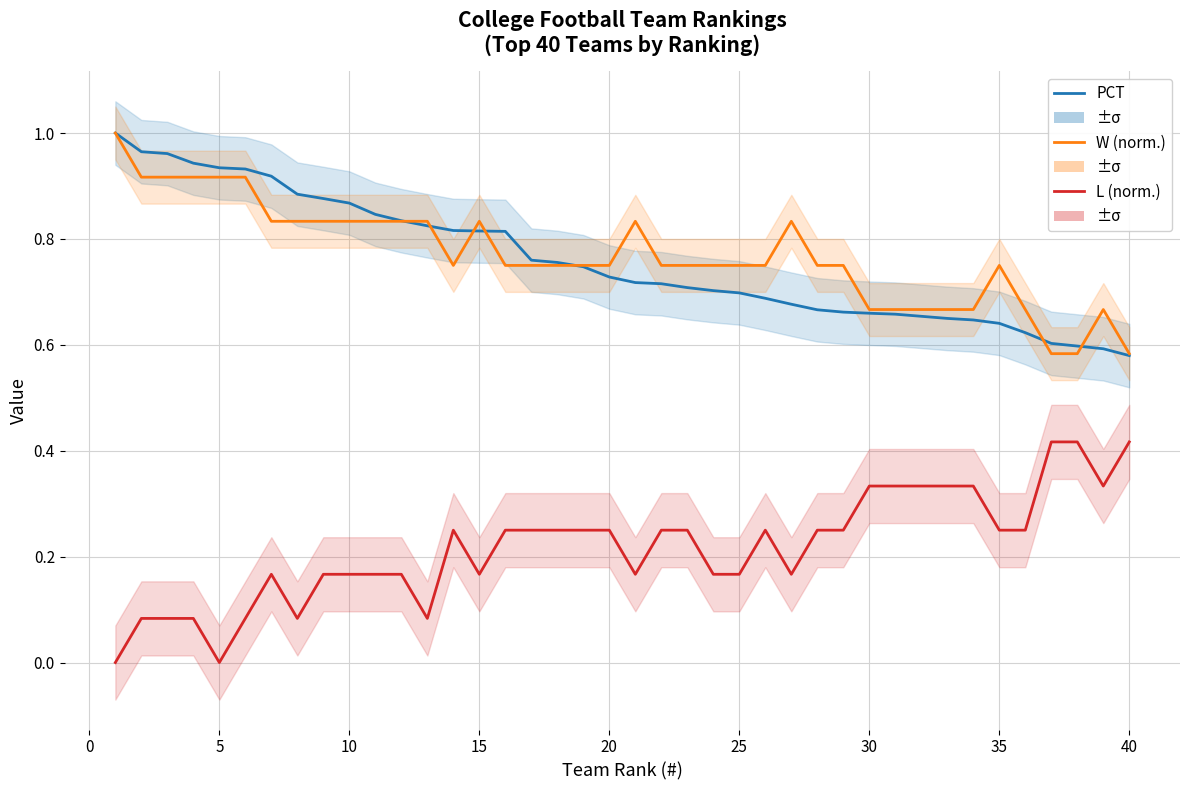

Is this an area chart (filled region under the line)?

No